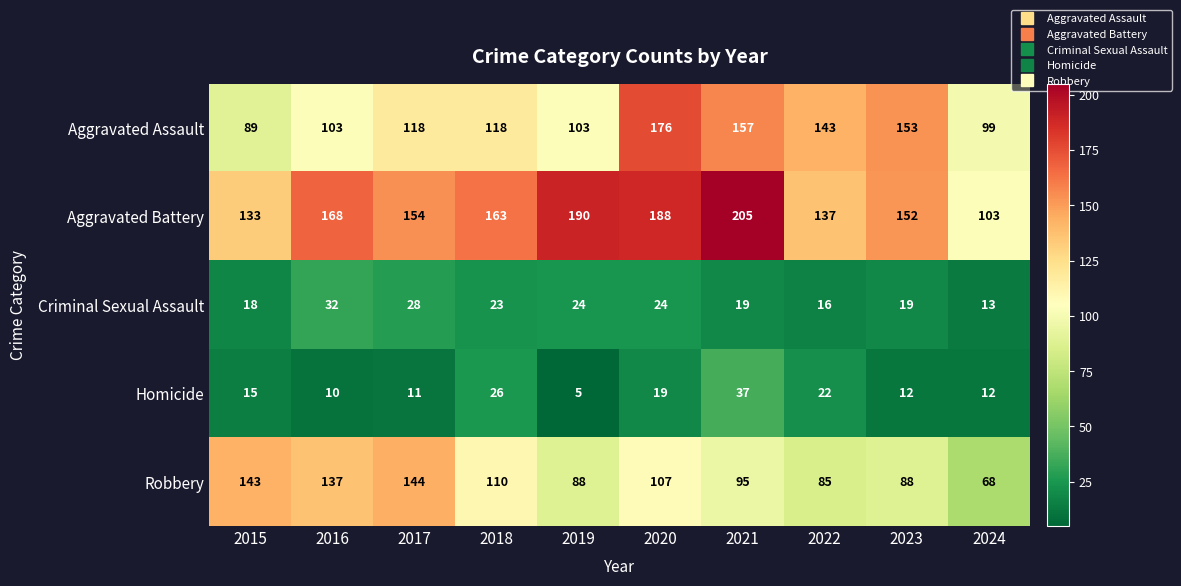

True or false: Aggravated Battery has a value of 155 at 2024.

False